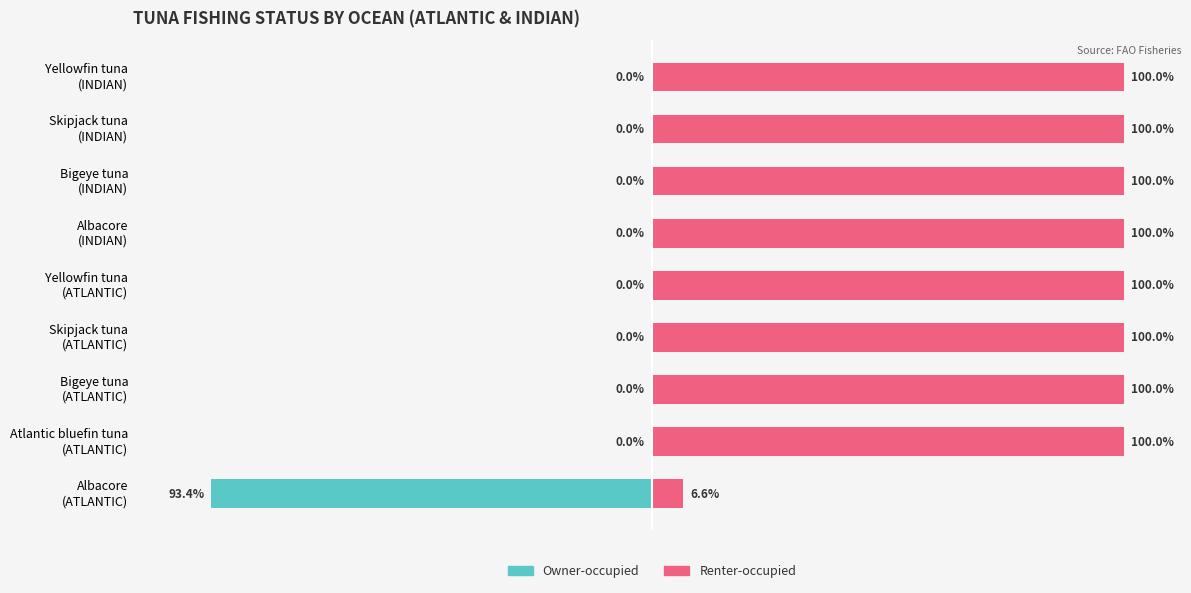

What is the difference between the highest and lowest values at Yellowfin tuna (ATLANTIC)?

100.0